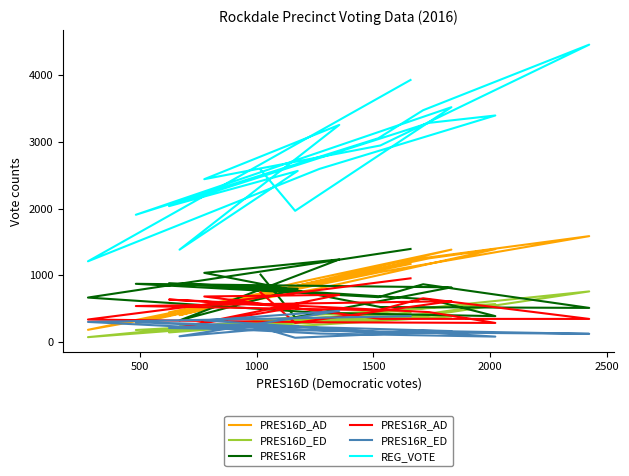

Between which two adjacent categories do PRES16R and PRES16D_AD first intersect?

500 and 1000